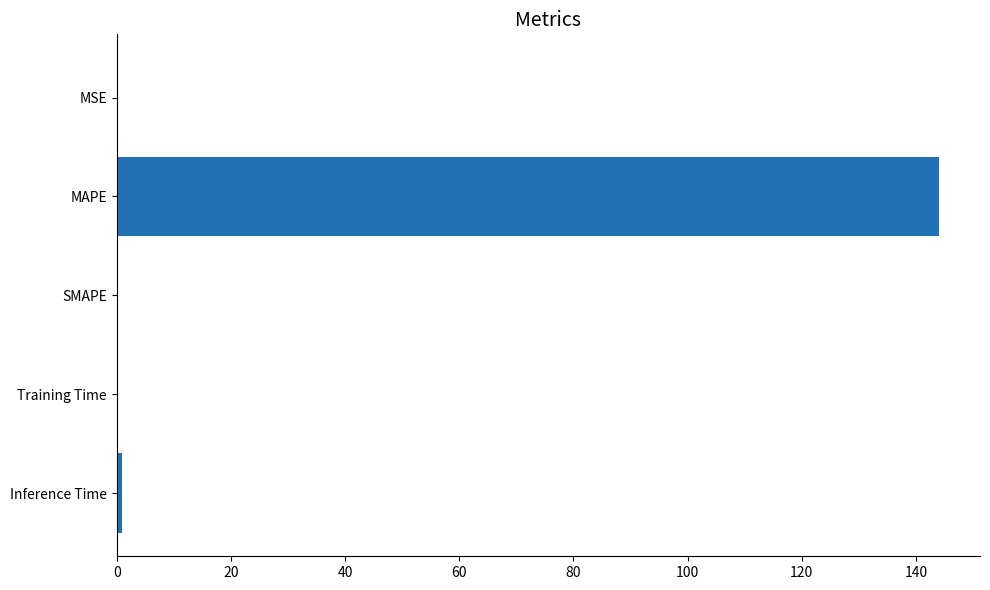

What is the greatest value displayed?

144.0